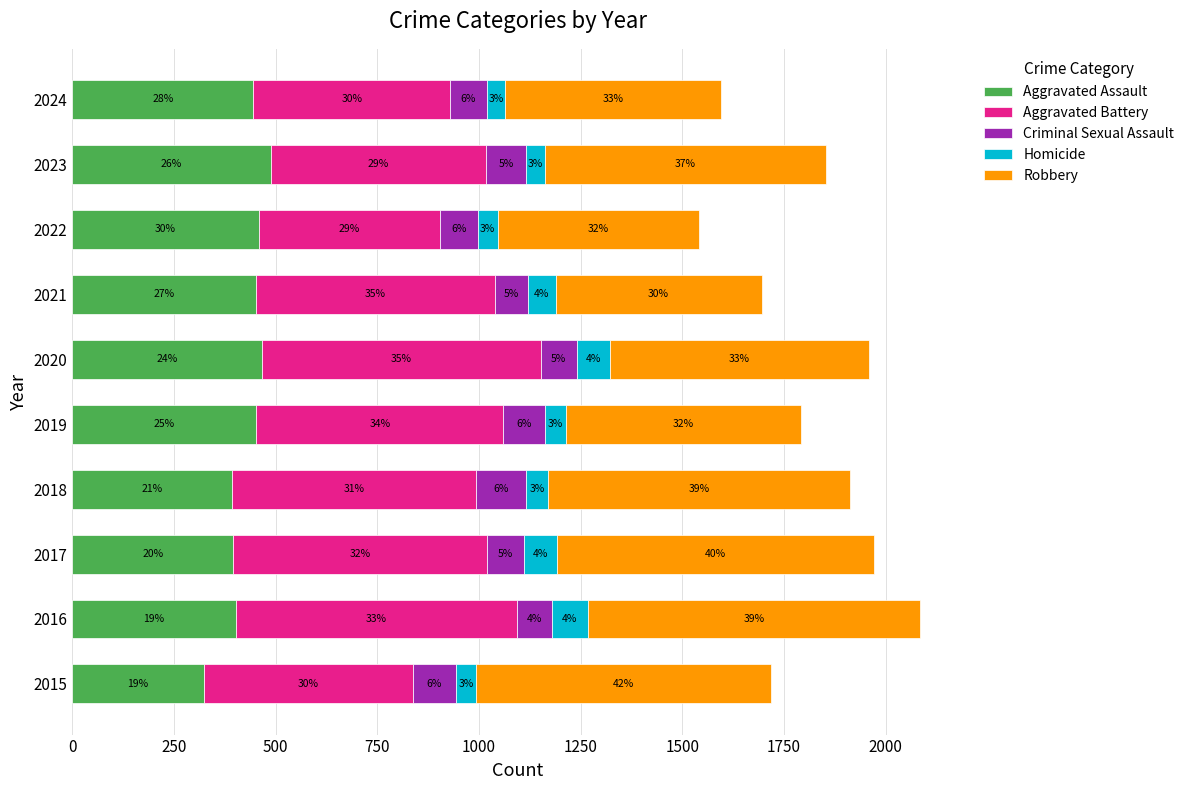

What is the average value of the Homicide series?

62